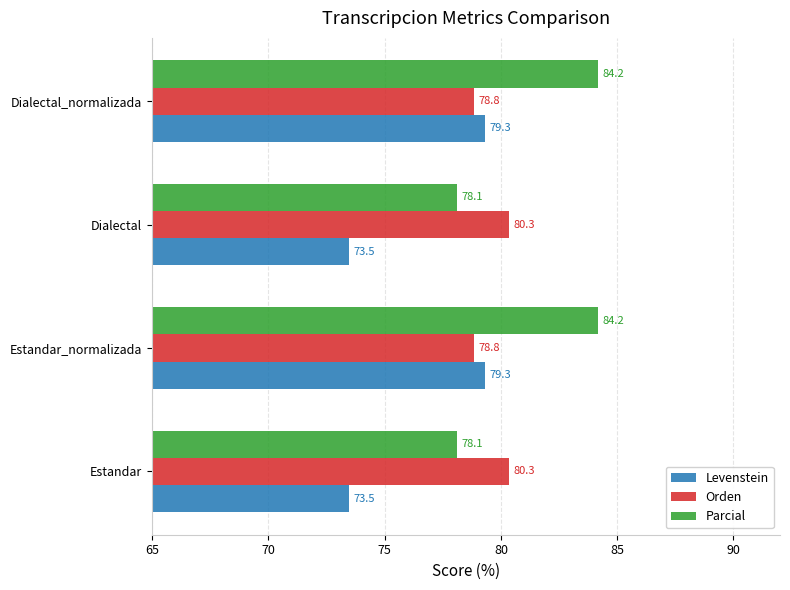

The value of Orden at Estandar is 80.3. True or false?

True